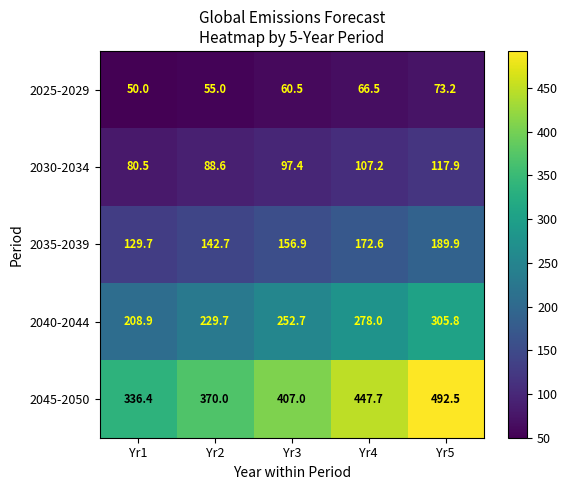

At which label does 2030-2034 first exceed 97?

Yr3